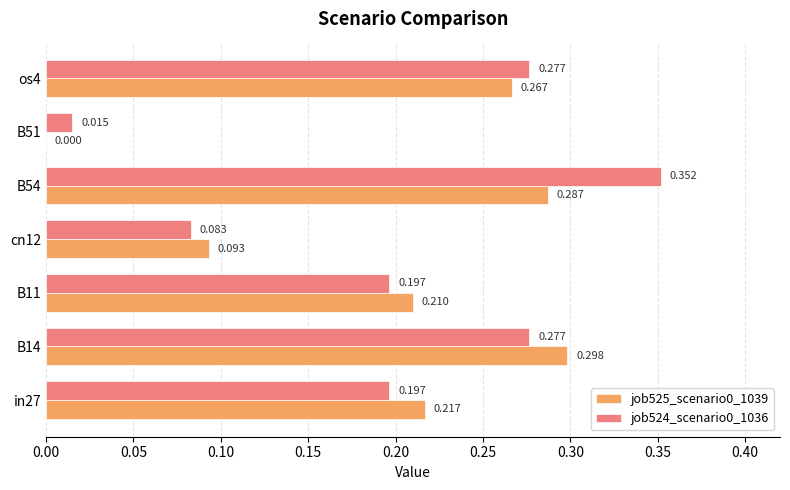

What is the sum of all job525_scenario0_1039 values?

1.4